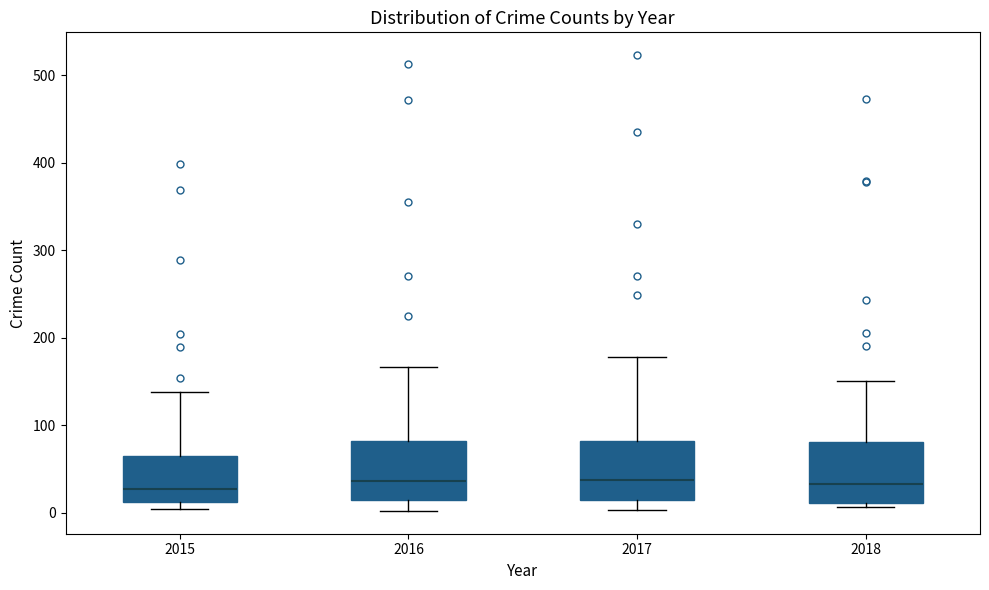

Where does the lower whisker of the box at x = 2017 end on the y-axis? The values are not printed on the chart, so give them approximately, as read against the axis.

0